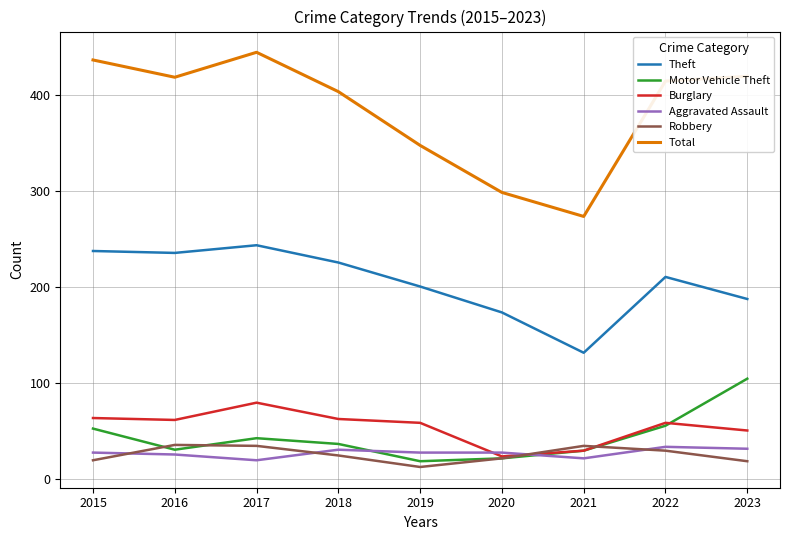

What is the minimum value shown in the chart?

12